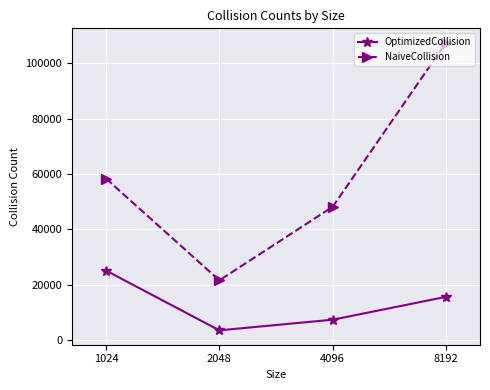

How many distinct data groups are displayed?

2